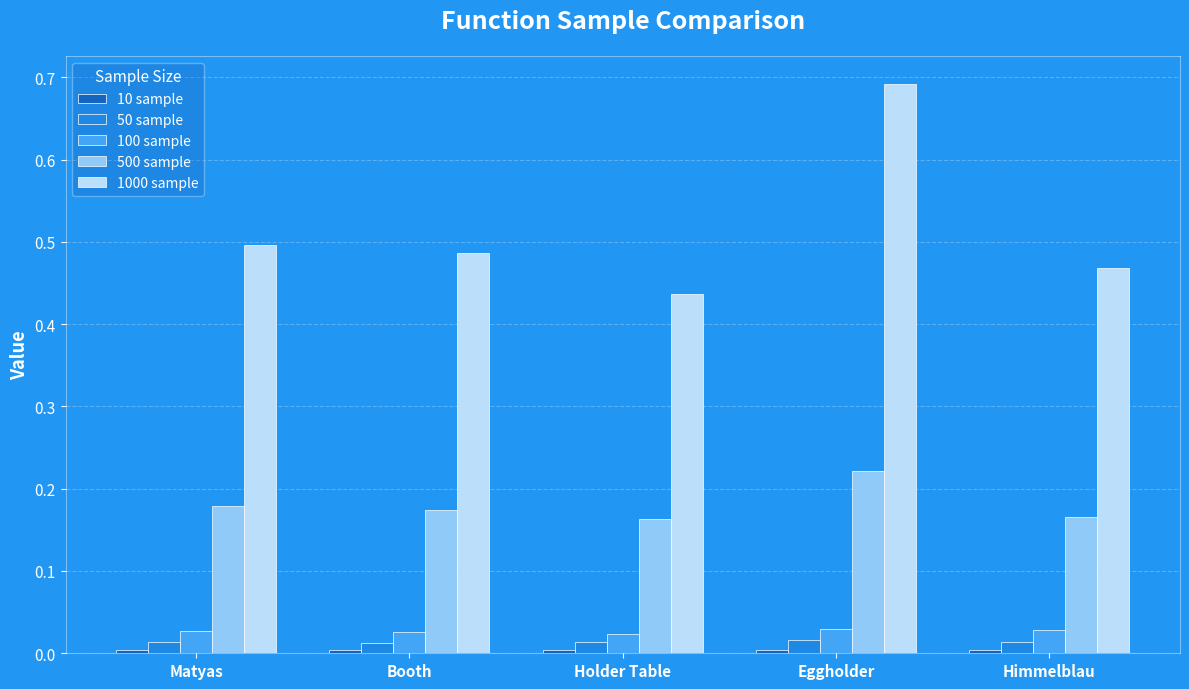

Which series has the widest spread of values?

1000 sample